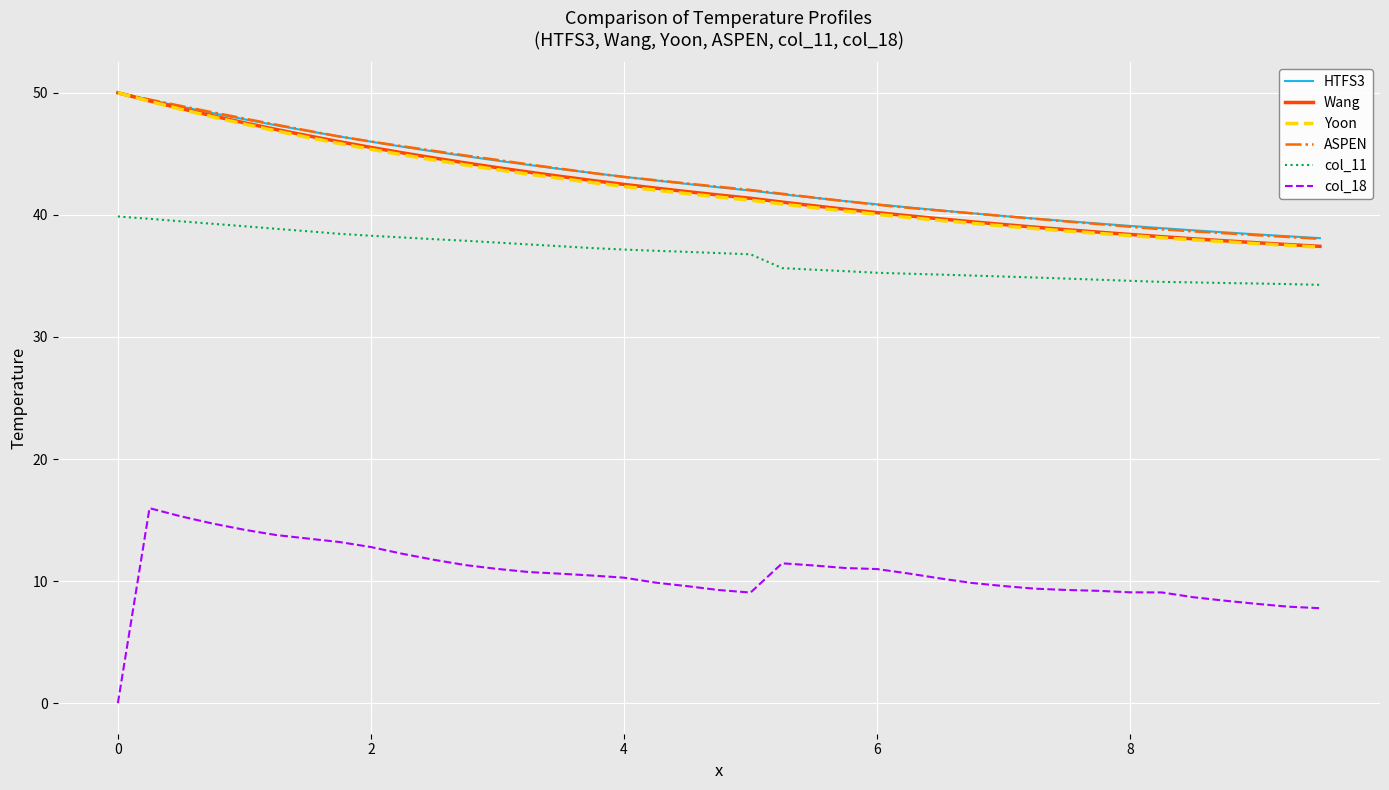

Which series has the largest range (max minus min)?

col_18